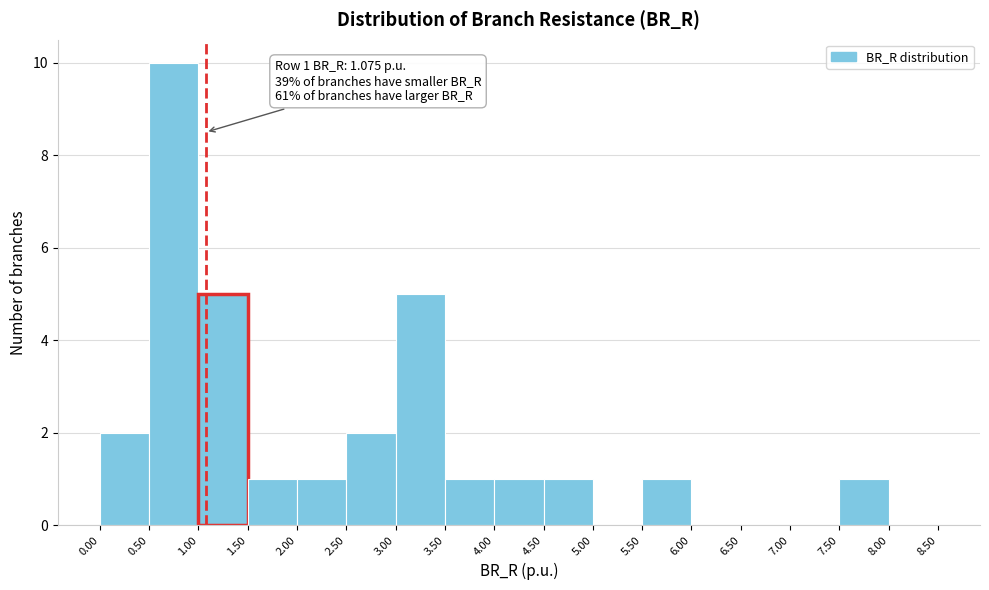

Which range on the x-axis has the tallest bar?

0.50 to 1.00